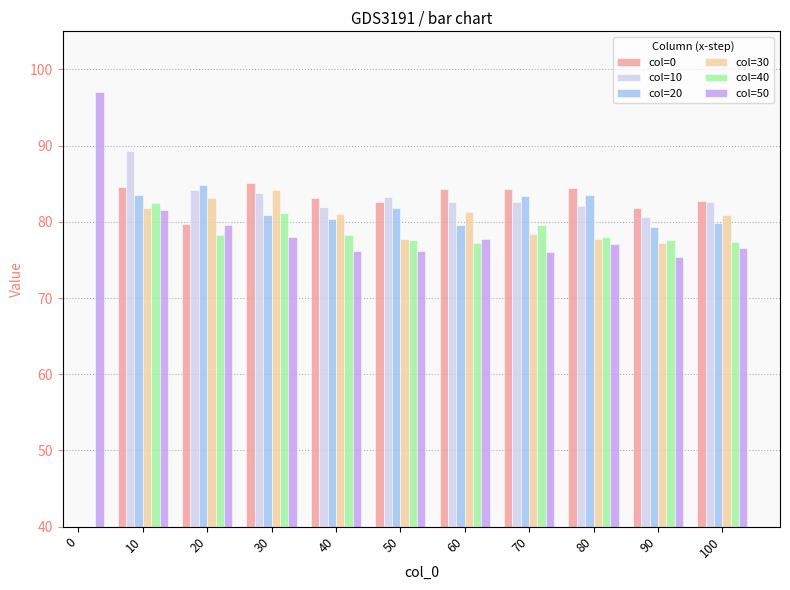

List the series in order of their overall mean, highest first.

col=0, col=10, col=20, col=30, col=40, col=50